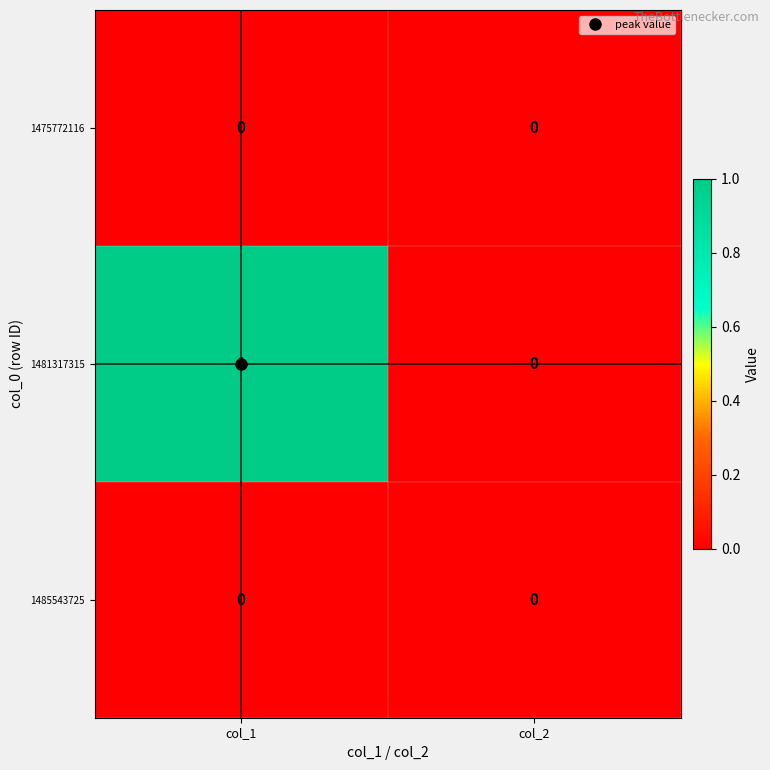

At which category is the sum across all series the highest?

col_1